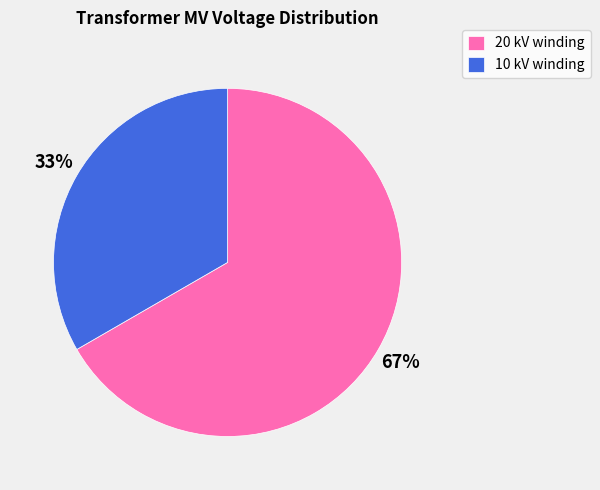

The 10 kV winding slice represents 33% of the pie. True or false?

True